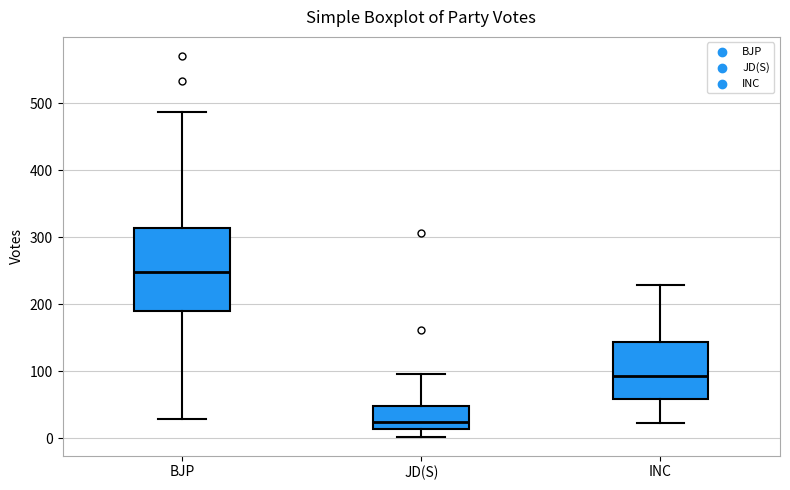

Reading left to right, read every box against the y-axis: the position of its median line, the range the box covers, and the ends of its whiskers. The values are not printed on the chart, so give them approximately, as read against the axis.

BJP: median 250, box 190 to 310, whiskers 30 to 490
JD(S): median 20, box 10 to 50, whiskers 0 to 100
INC: median 90, box 60 to 140, whiskers 20 to 230